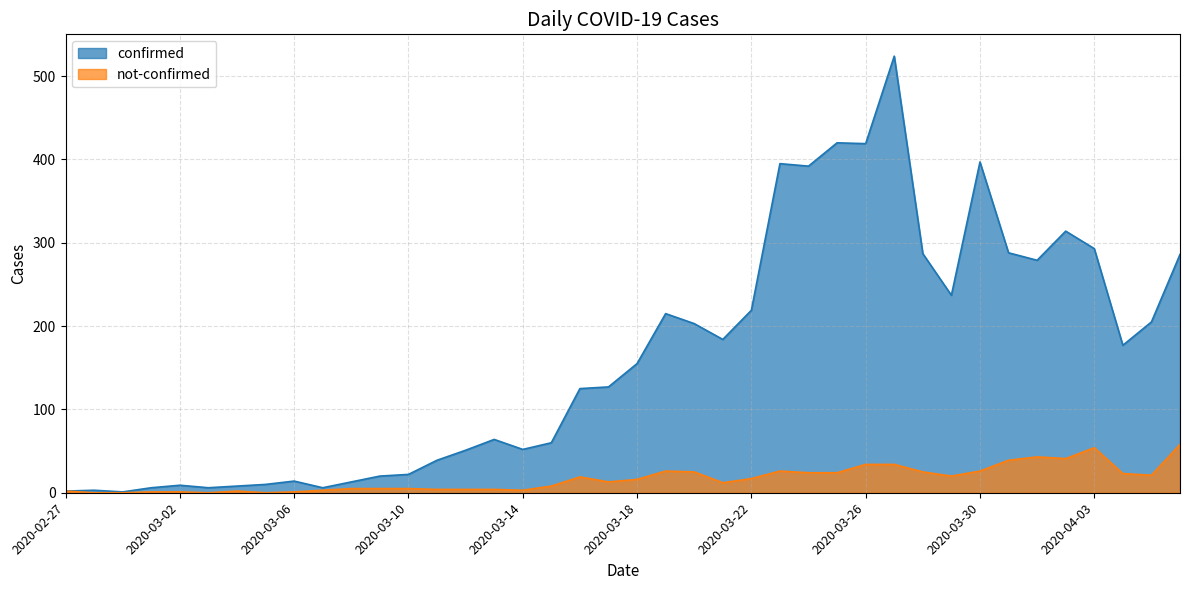

List the series in order of their peak value, highest first.

confirmed, not-confirmed